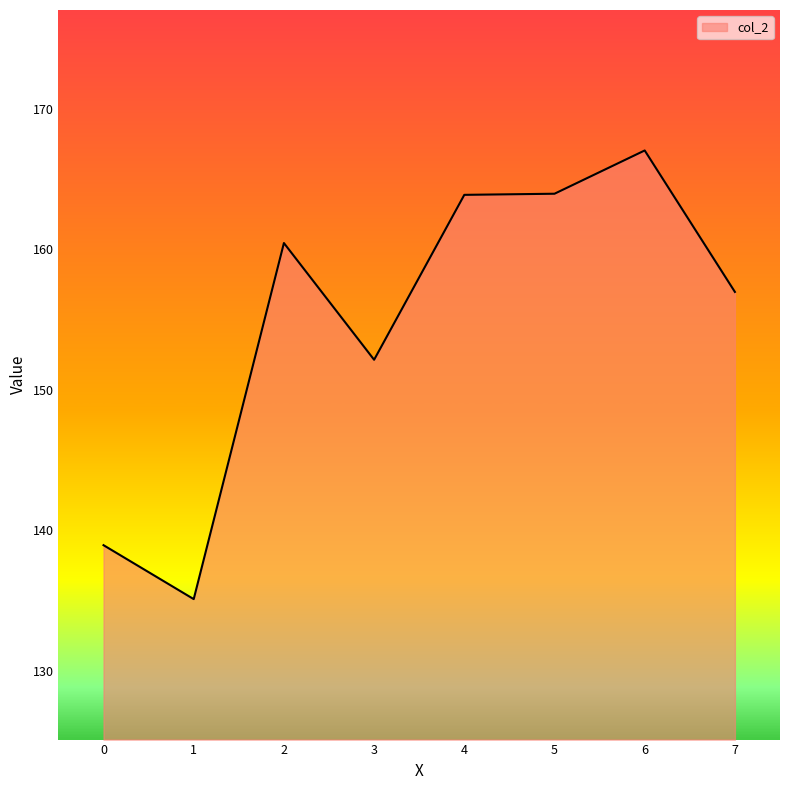

Approximately how many times larger is the value at 3 compared to 4?

0.9